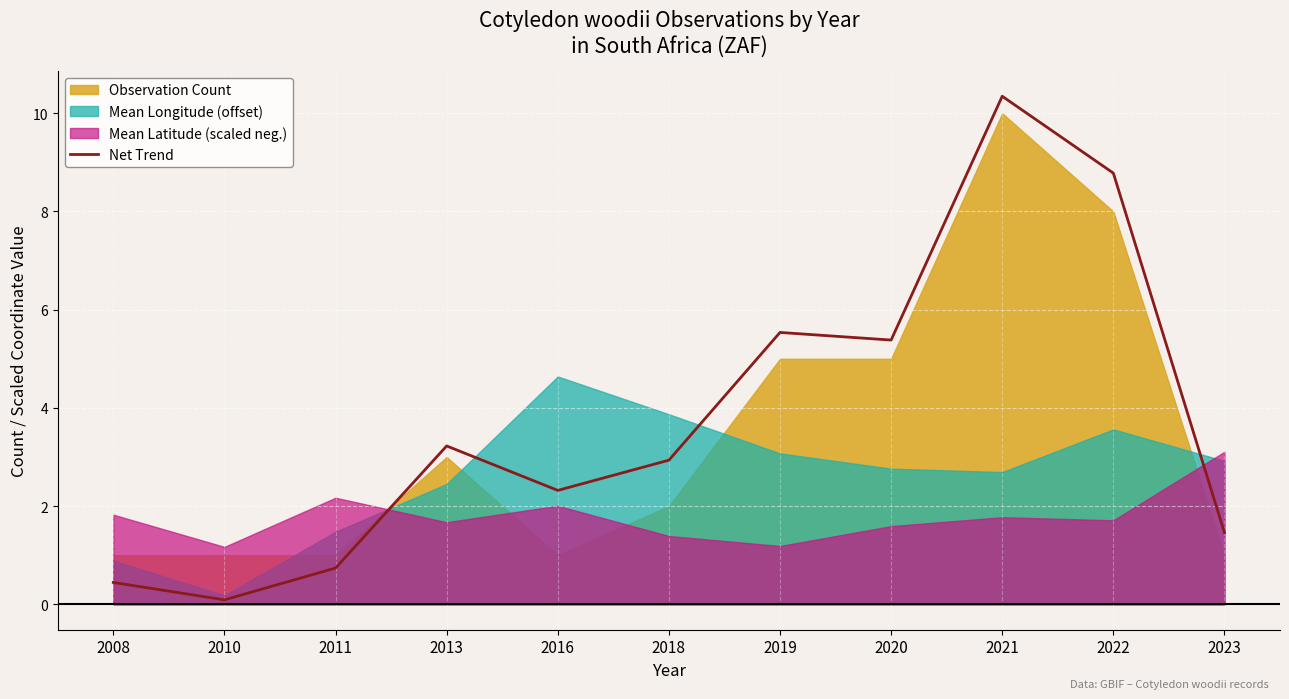

True or false: there are more than 2 points higher than both neighbors.

True